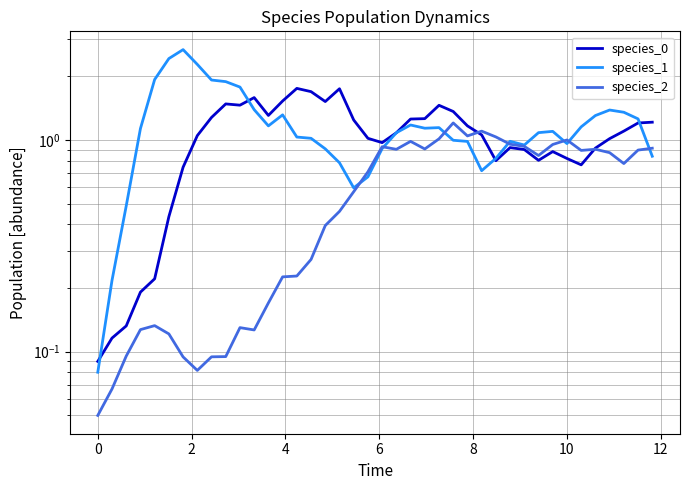

List the series in order of their overall mean, lowest first.

species_2, species_0, species_1